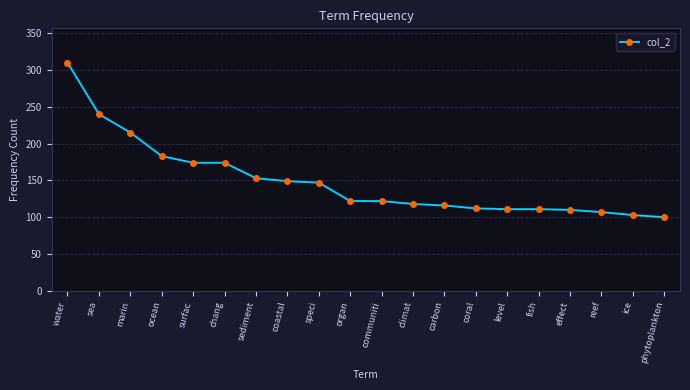

Where does the data first go above 122?

water